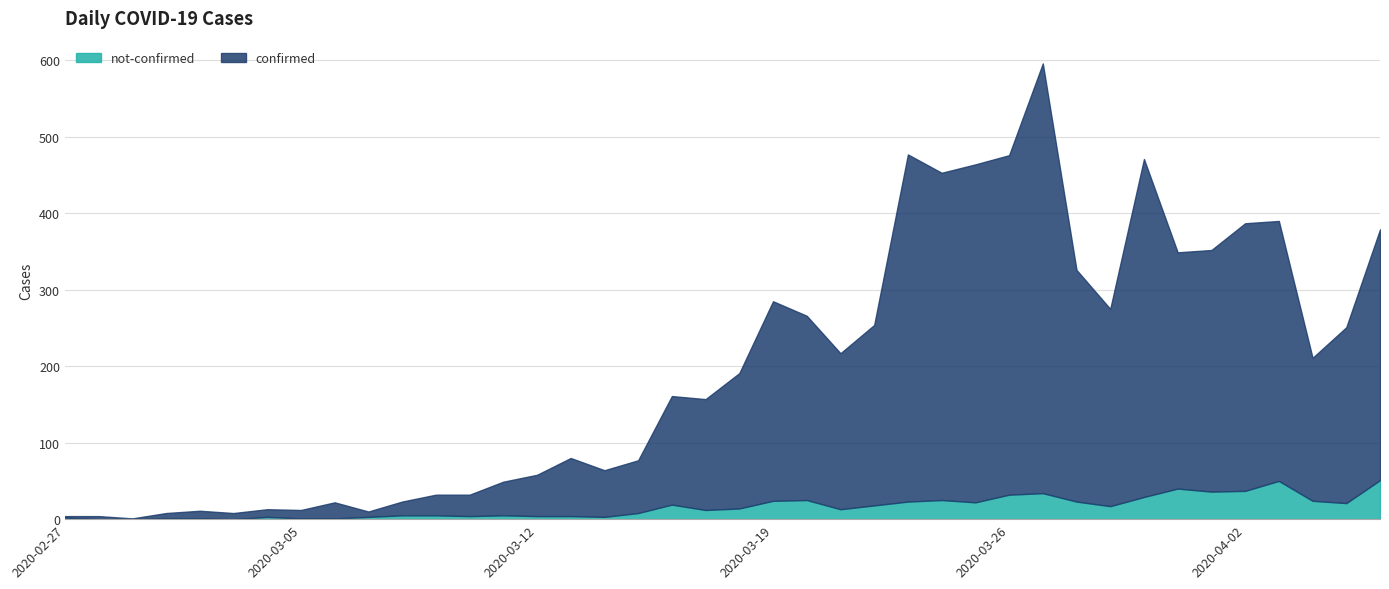

What is the average value of the not-confirmed series?

16